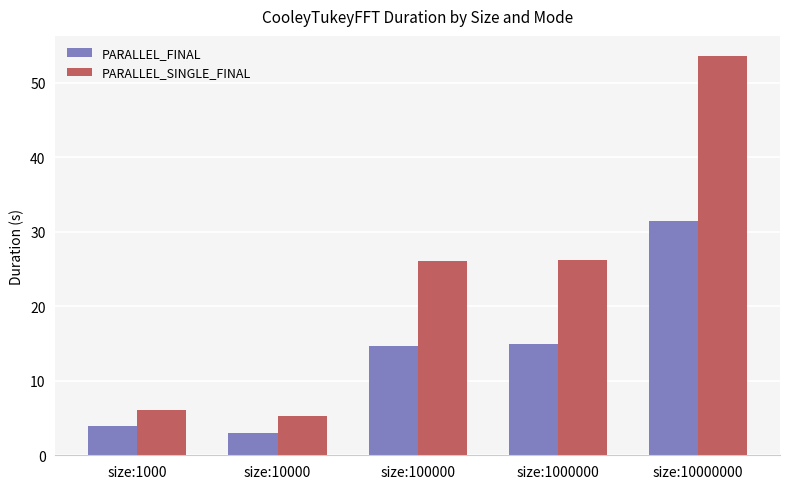

How many bars are there in total?

10